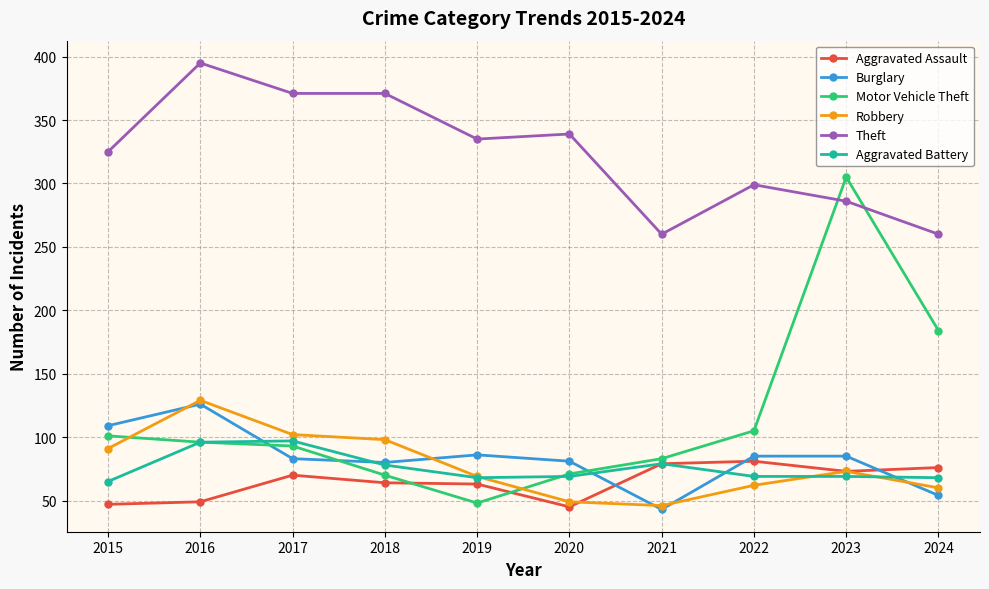

Between which two adjacent categories do Robbery and Motor Vehicle Theft first intersect?

2015 and 2016